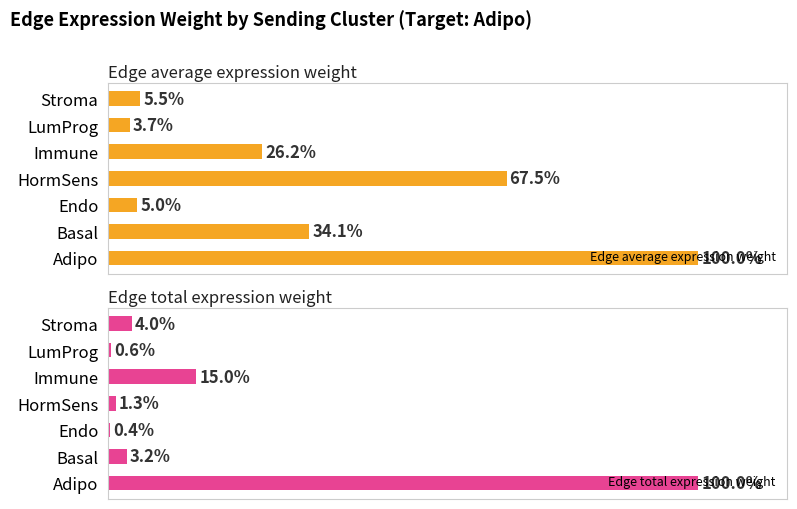

Rank the categories by Edge average expression weight value from highest to lowest.

Adipo, HormSens, Basal, Immune, Stroma, Endo, LumProg